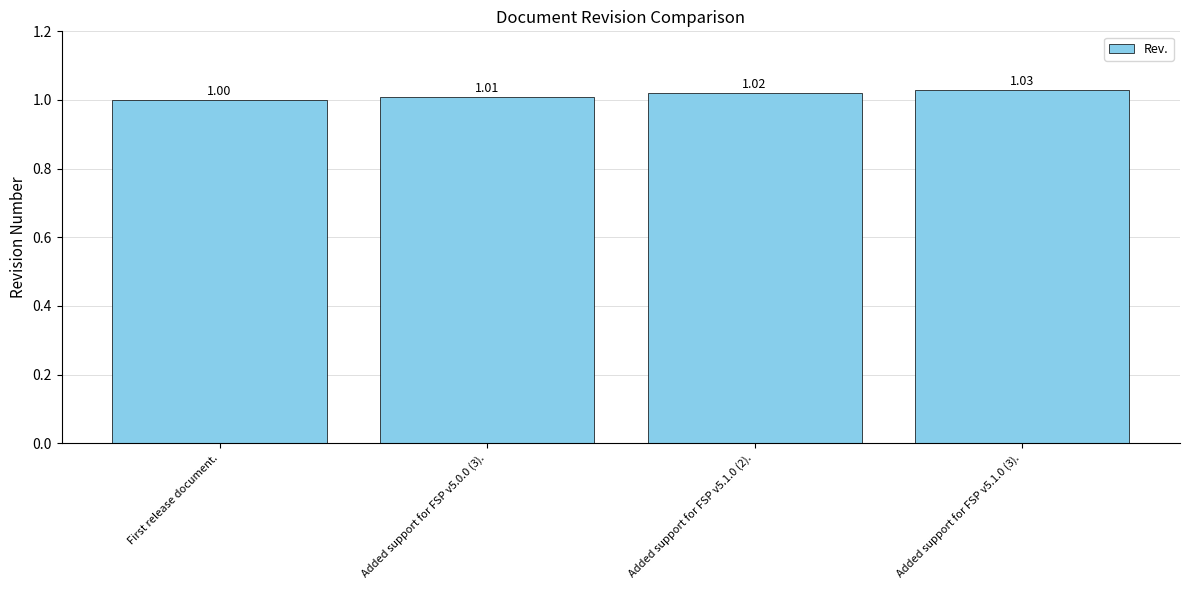

What is the value of the 3rd bar from the left?

1.0